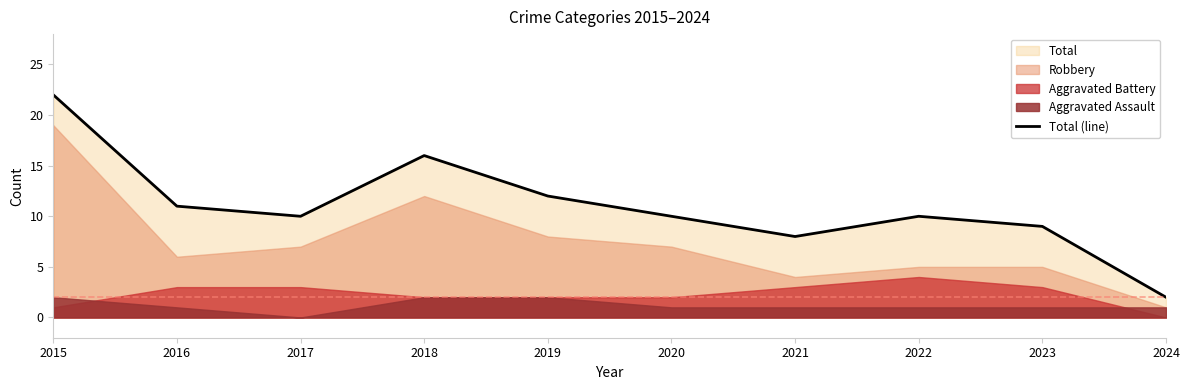

What value does the data have at 2020?

10